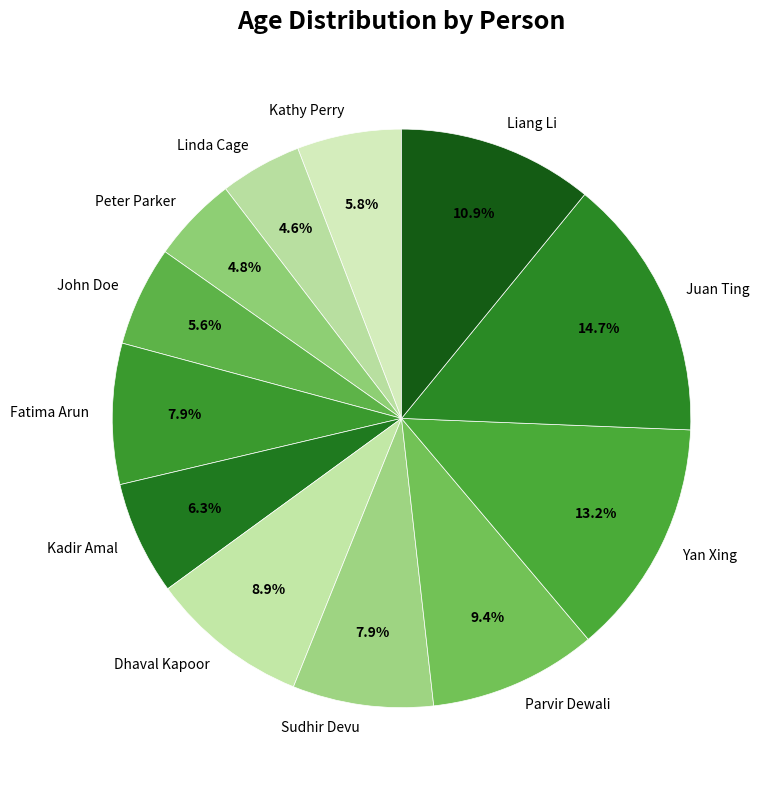

What percentage do Yan Xing and Sudhir Devu together represent?

21.1%